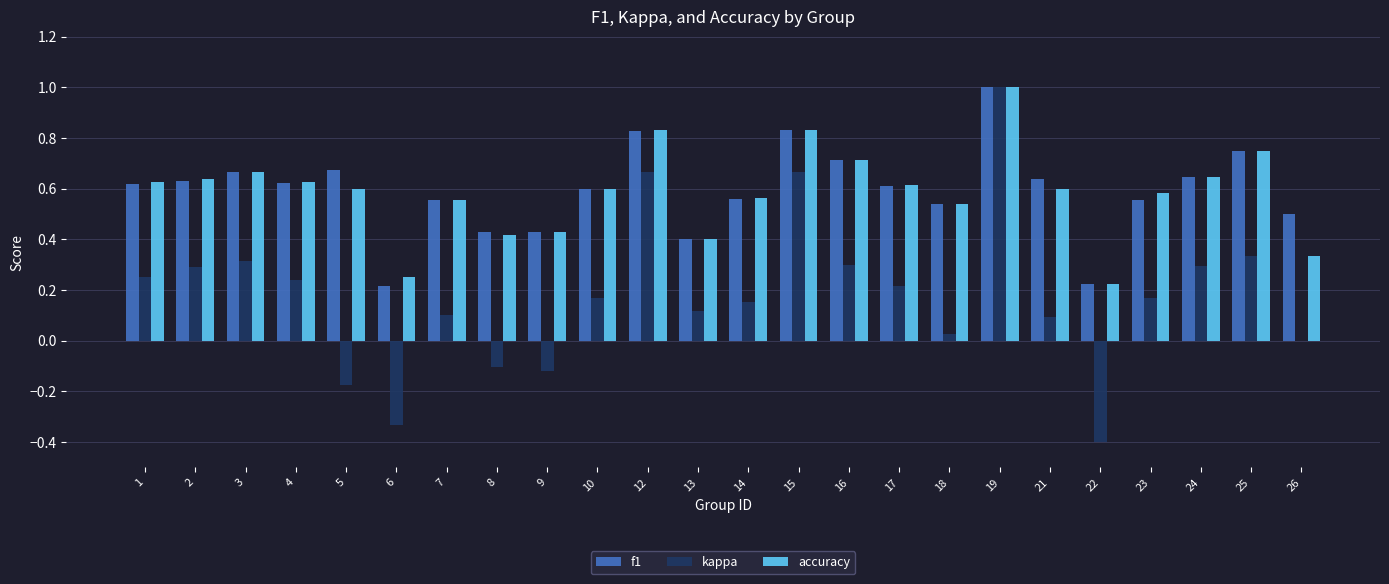

Which series changed the most between 21 and 25?

kappa